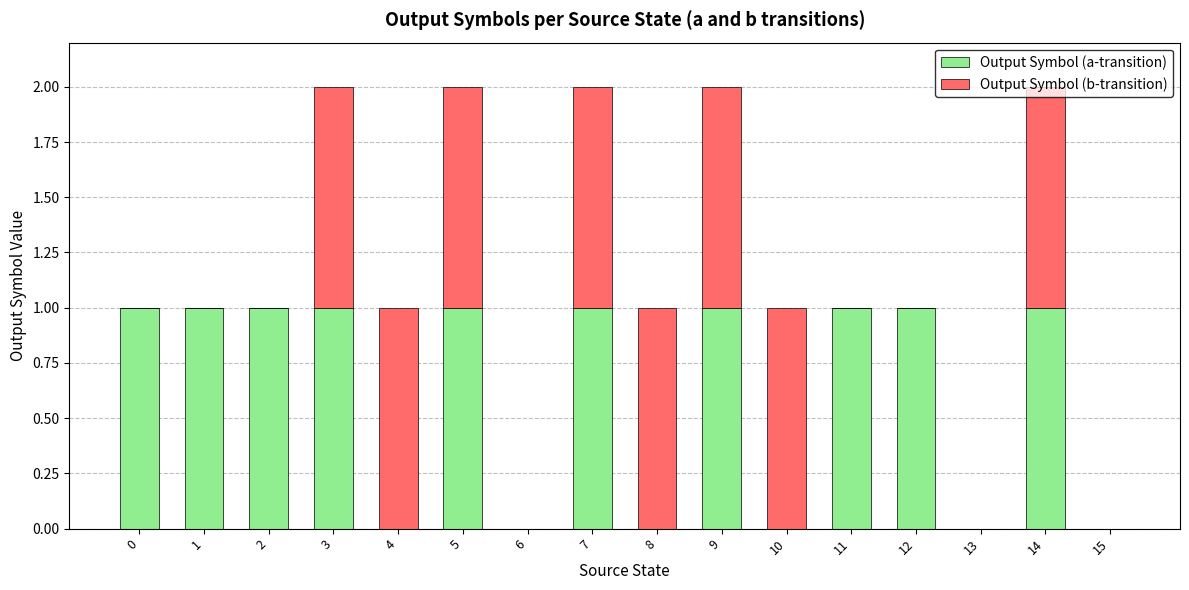

The value of Output Symbol (a-transition) at 5 is 1. True or false?

True